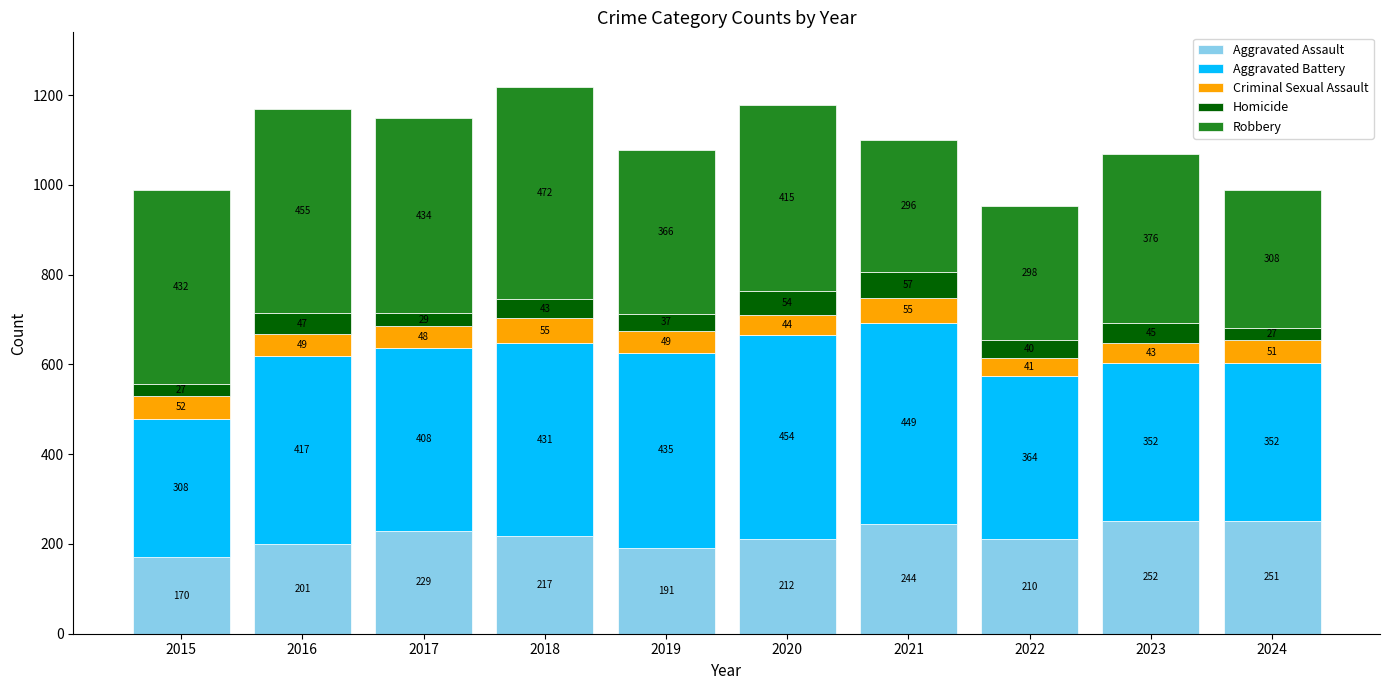

What is the sum of all Aggravated Assault values?

2177